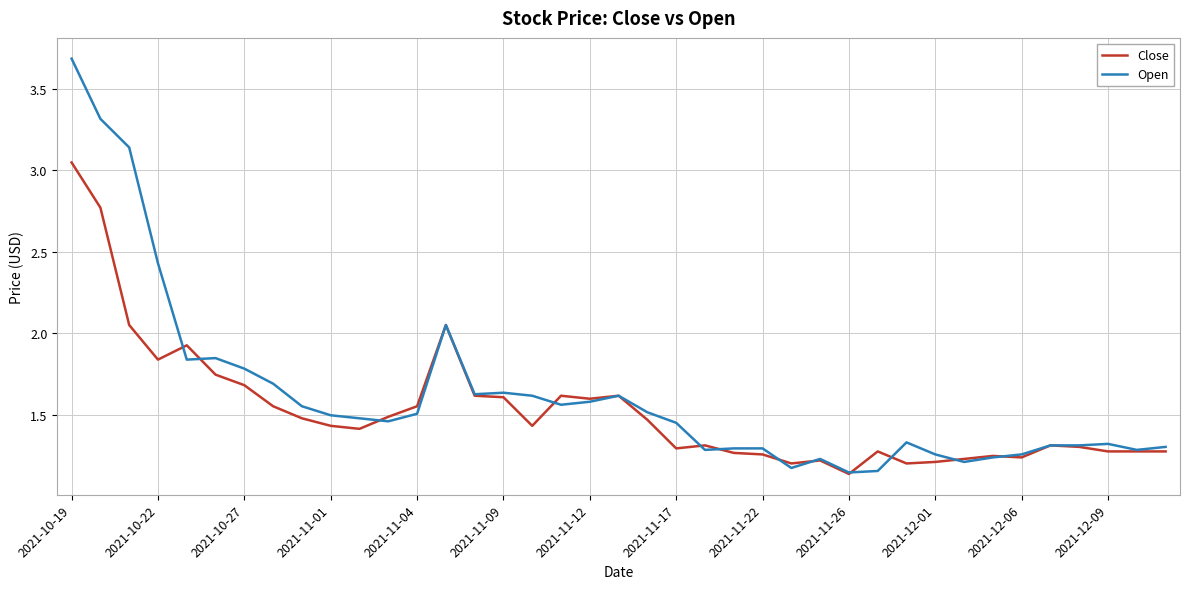

Which series has the widest spread of values?

Open